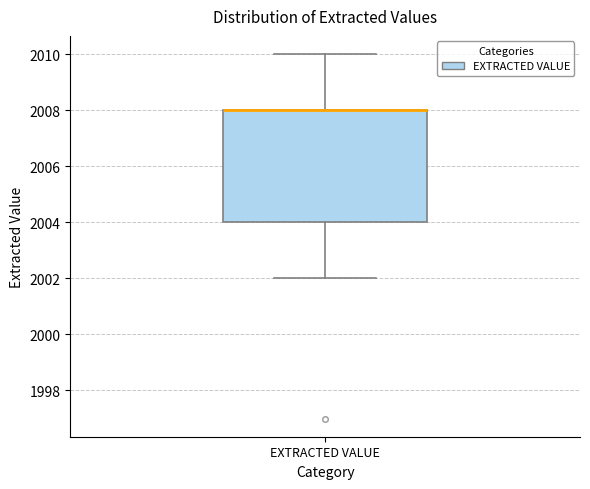

Where is the upper edge of the box for EXTRACTED VALUE on the y-axis? The values are not printed on the chart, so give them approximately, as read against the axis.

2008